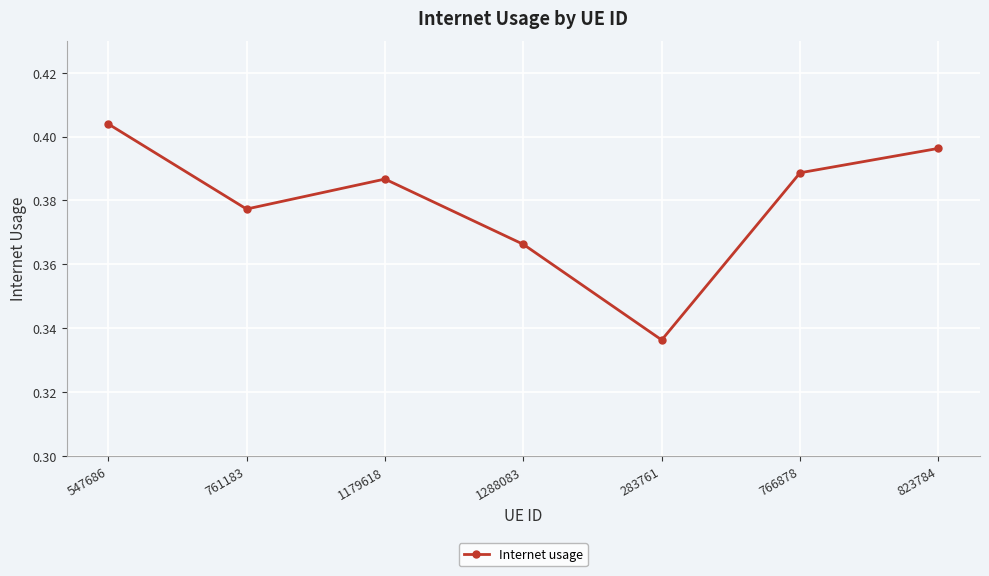

At which category does the chart reach its peak across all series?

547686